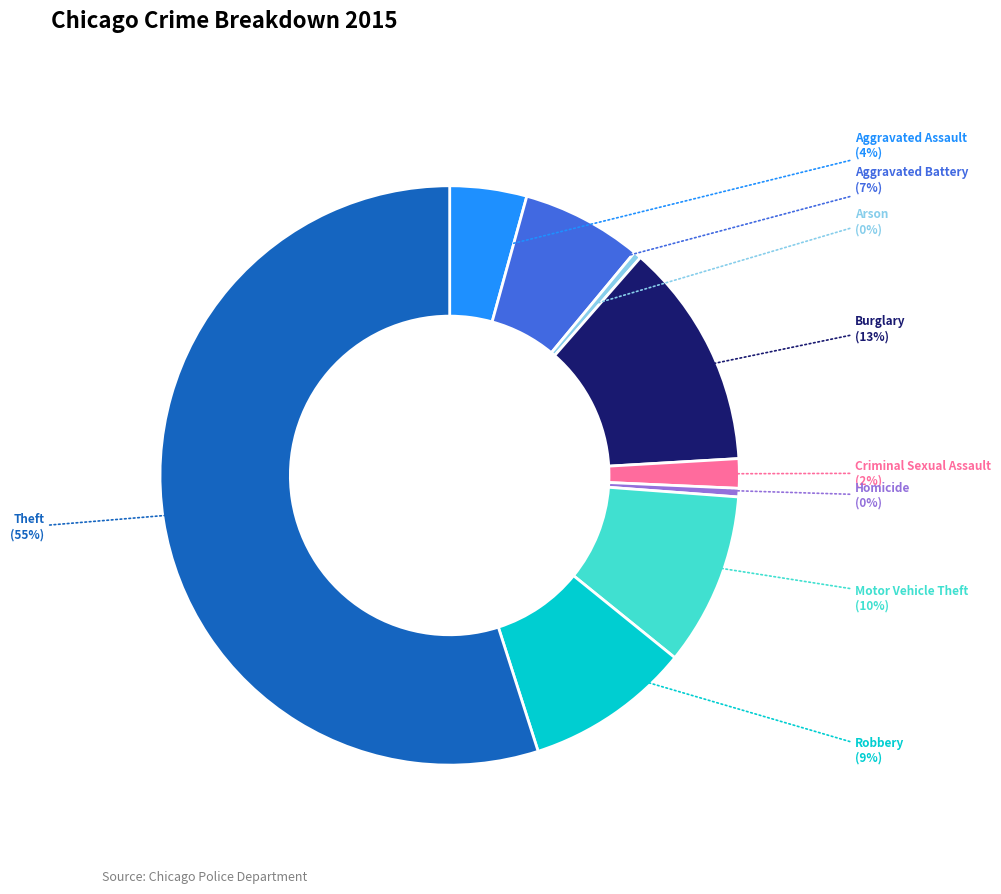

To the nearest percent, what percentage of the pie is Aggravated Assault?

4%